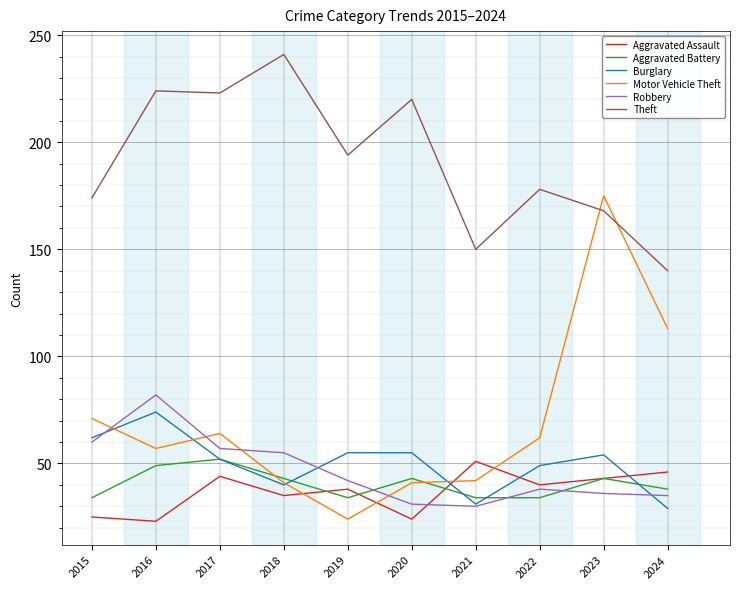

After their last crossing, which series has the higher values: Robbery or Aggravated Assault?

Aggravated Assault